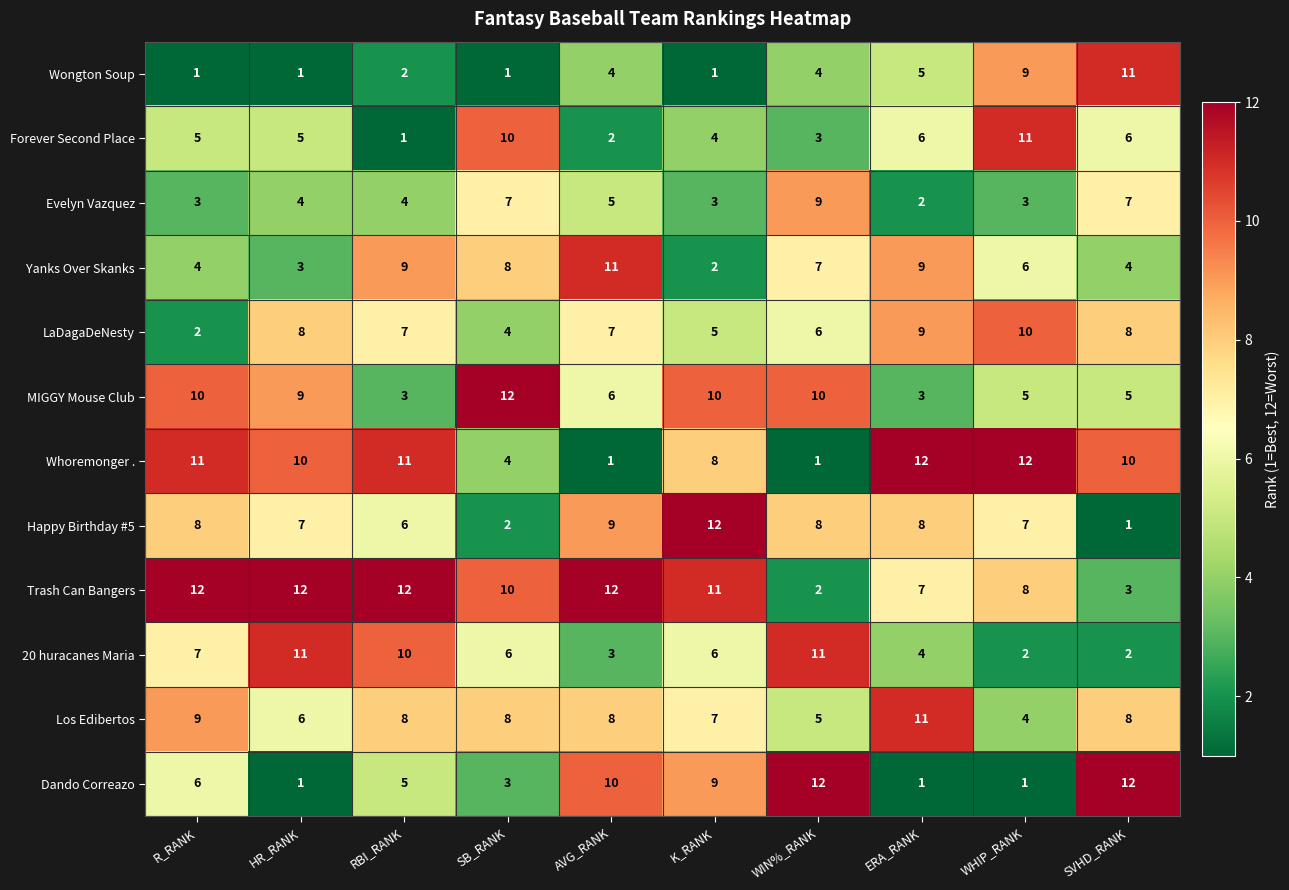

How many data points in Dando Correazo are less than 6?

5